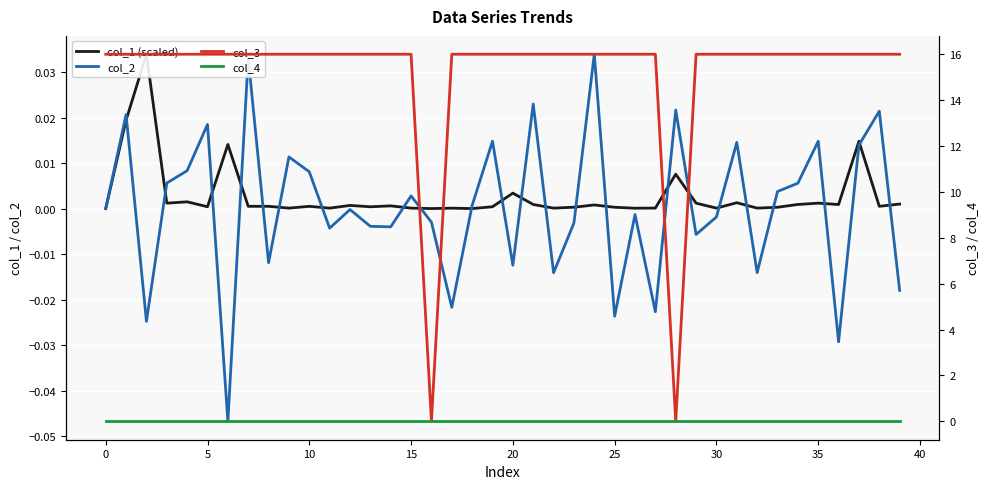

Reading left to right, list all the values displayed in this chart.

col_1 (scaled): 0.0	0.0	0.0	0.0	0.0	0.0	0.0	0.0	0.0	0.0	0.0	0.0	0.0	0.0	0.0	0.0	0.0	0.0	0.0	0.0	0.0	0.0	0.0	0.0	0.0	0.0	0.0	0.0	0.0	0.0	0.0	0.0	0.0	0.0	0.0	0.0	0.0	0.0	0.0	0.0
col_2: 0.0	0.0	-0.0	0.0	0.0	0.0	-0.0	0.0	-0.0	0.0	0.0	-0.0	-0.0	-0.0	-0.0	0.0	-0.0	-0.0	0.0	0.0	-0.0	0.0	-0.0	-0.0	0.0	-0.0	-0.0	-0.0	0.0	-0.0	-0.0	0.0	-0.0	0.0	0.0	0.0	-0.0	0.0	0.0	-0.0
col_3: 16.0	16.0	16.0	16.0	16.0	16.0	16.0	16.0	16.0	16.0	16.0	16.0	16.0	16.0	16.0	16.0	0.0	16.0	16.0	16.0	16.0	16.0	16.0	16.0	16.0	16.0	16.0	16.0	0.0	16.0	16.0	16.0	16.0	16.0	16.0	16.0	16.0	16.0	16.0	16.0
col_4: 0.0	0.0	0.0	0.0	0.0	0.0	0.0	0.0	0.0	0.0	0.0	0.0	0.0	0.0	0.0	0.0	0.0	0.0	0.0	0.0	0.0	0.0	0.0	0.0	0.0	0.0	0.0	0.0	0.0	0.0	0.0	0.0	0.0	0.0	0.0	0.0	0.0	0.0	0.0	0.0